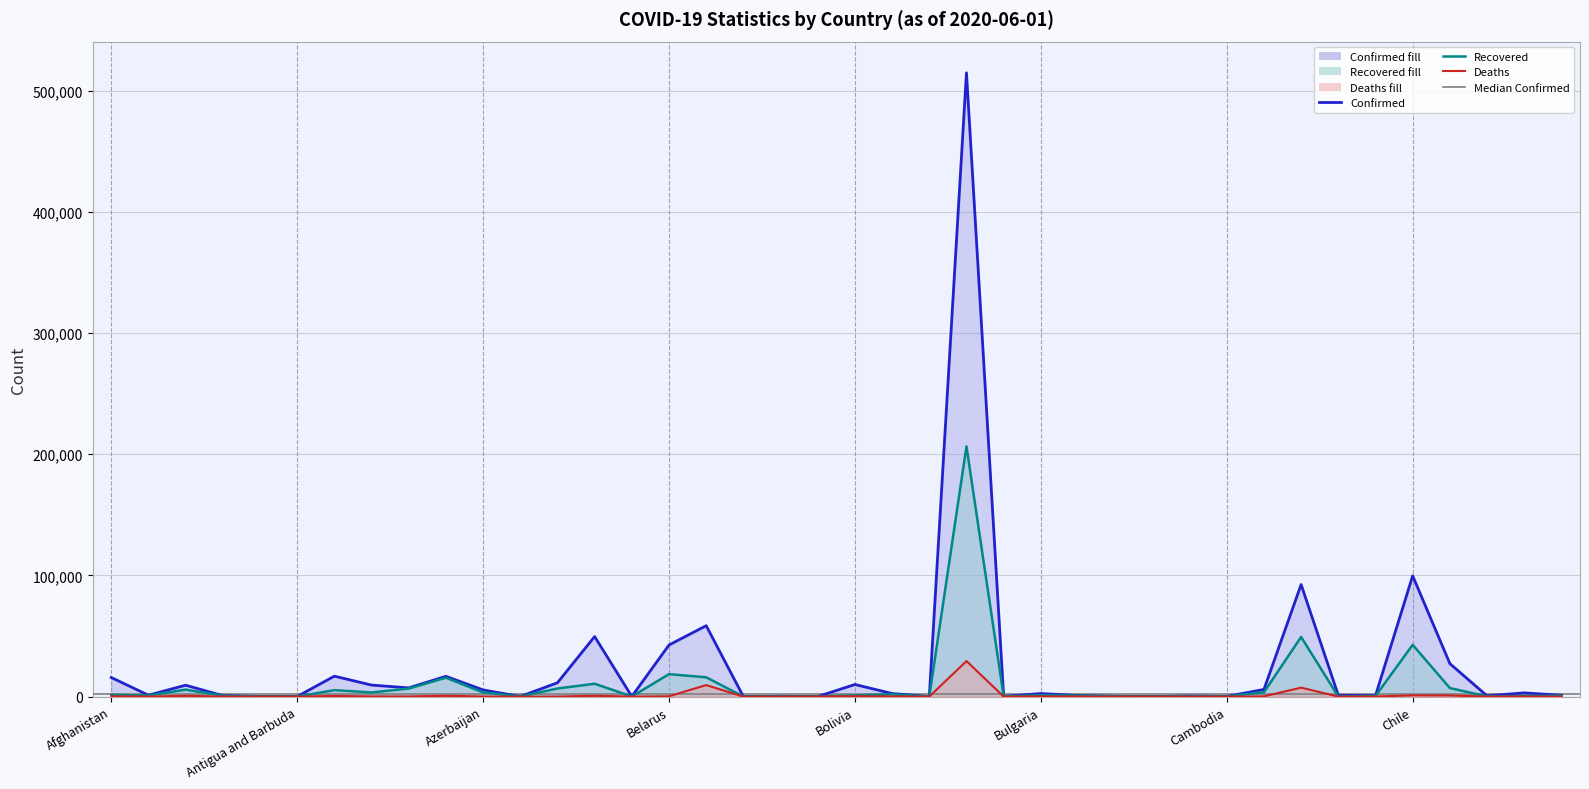

What position from the left is Bulgaria?

26